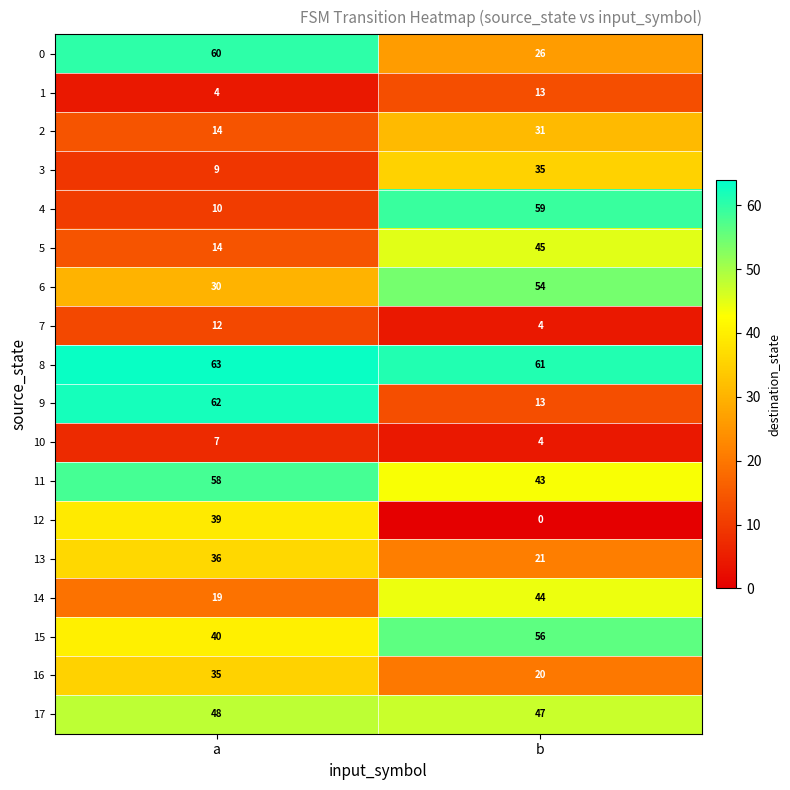

What is the spread (max minus min) of values at a?

59